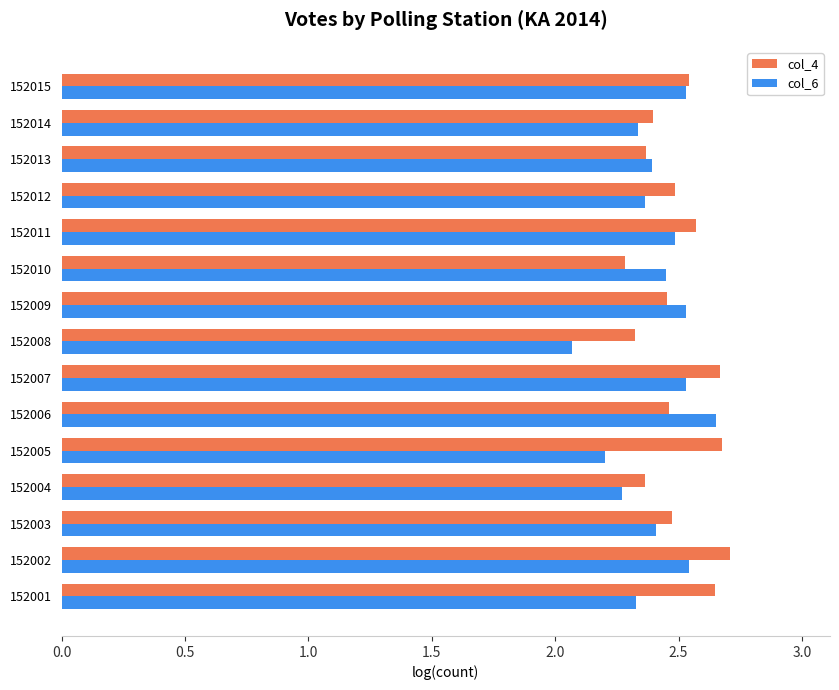

At which category does the chart reach its minimum across all series?

152008